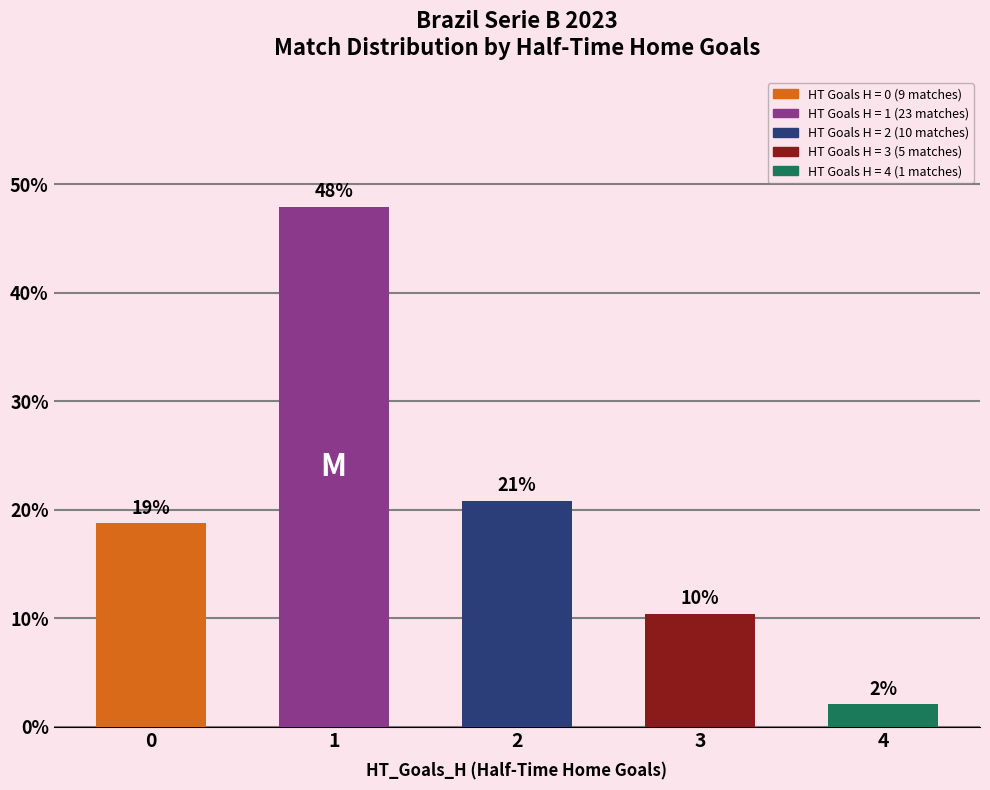

True or false: the data shows 71.7 at 1.

False